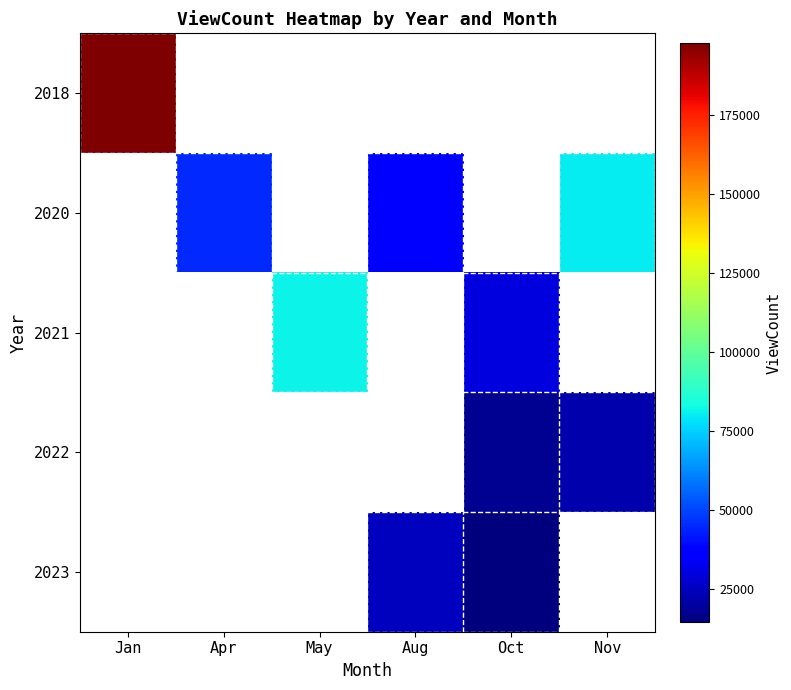

What is the highest value of the 2018 series?

197917